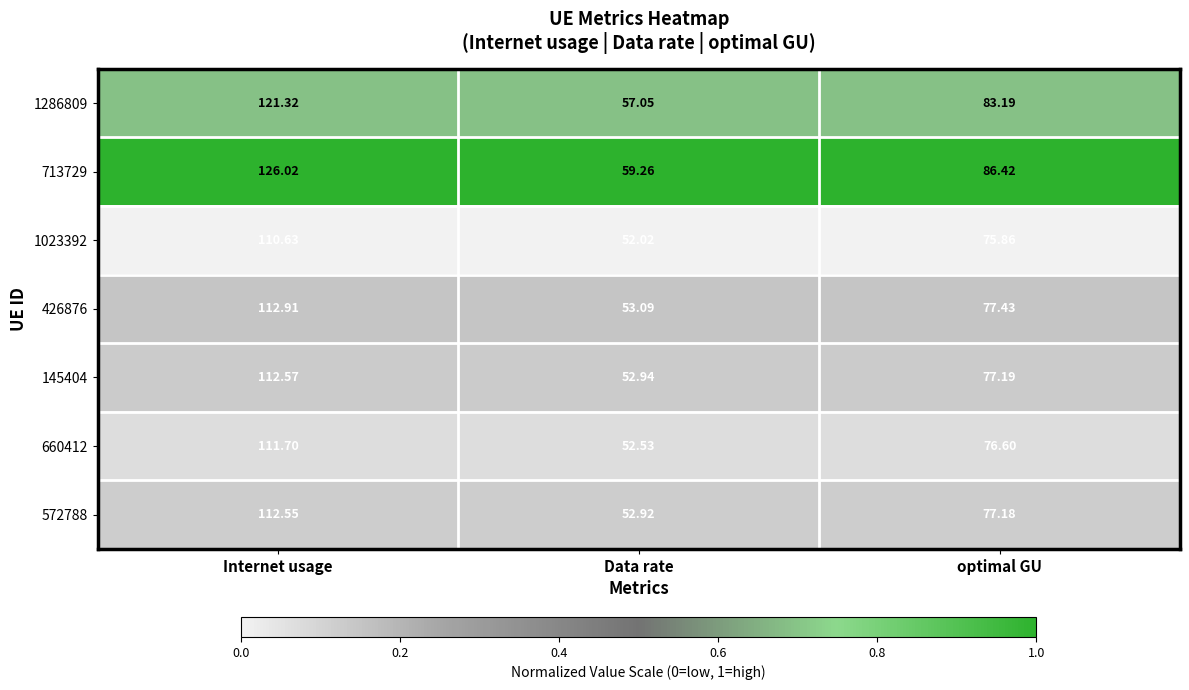

Rank the series at Data rate from highest to lowest value.

713729, 1286809, 426876, 145404, 572788, 660412, 1023392